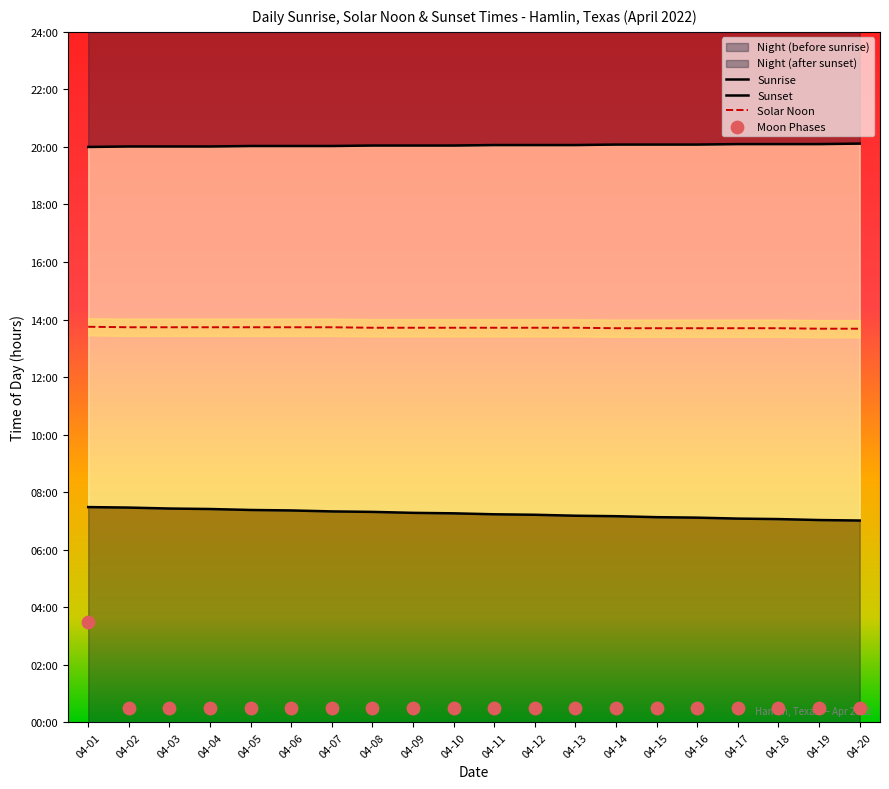

Which has a higher value, 04-13 or 04-19?

04-13